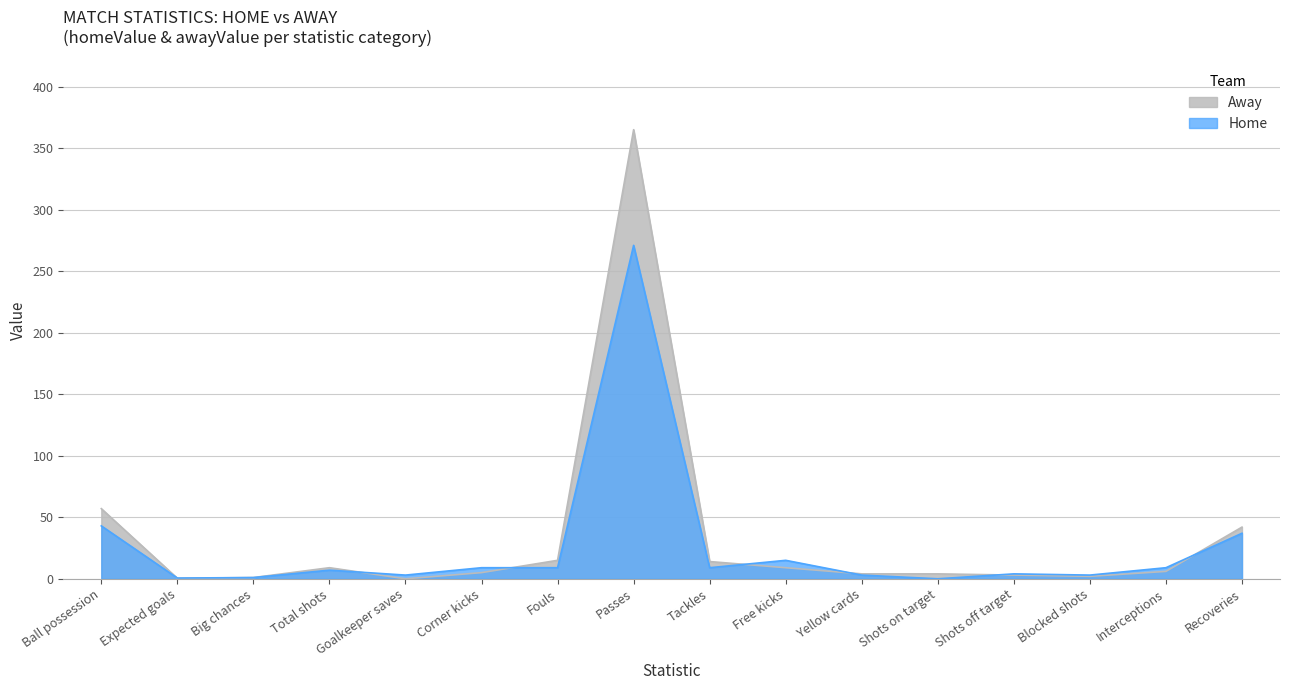

What position from the right is Shots off target?

4